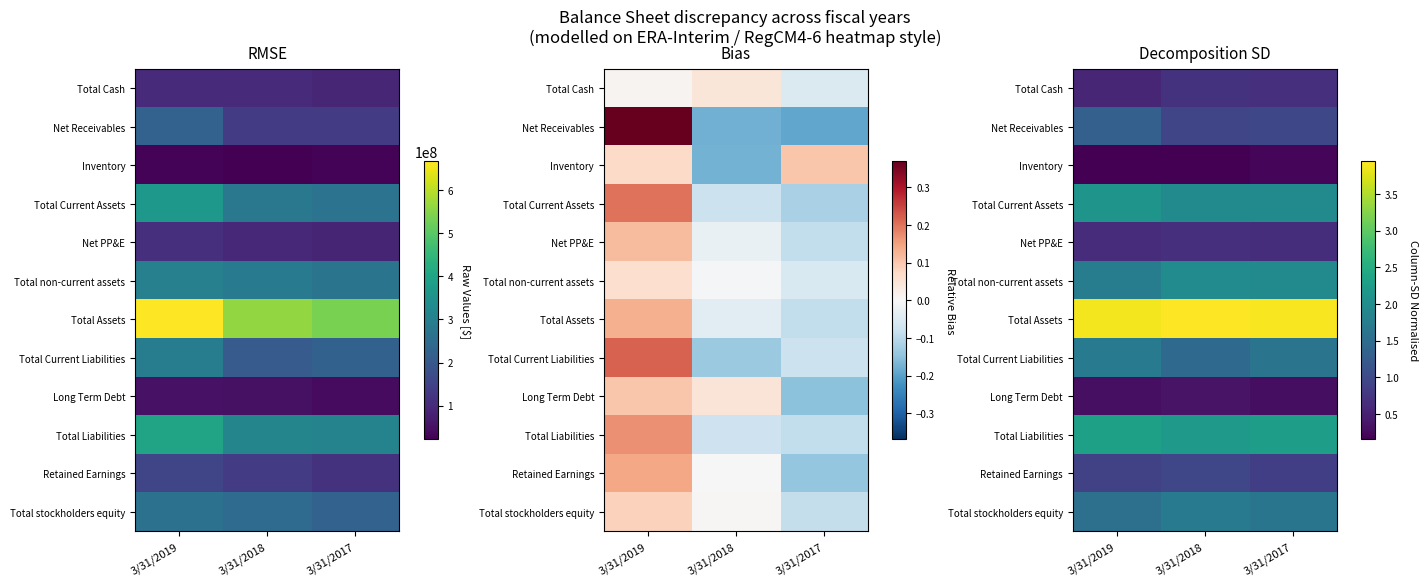

At which category is the sum across all series the highest?

3/31/2019